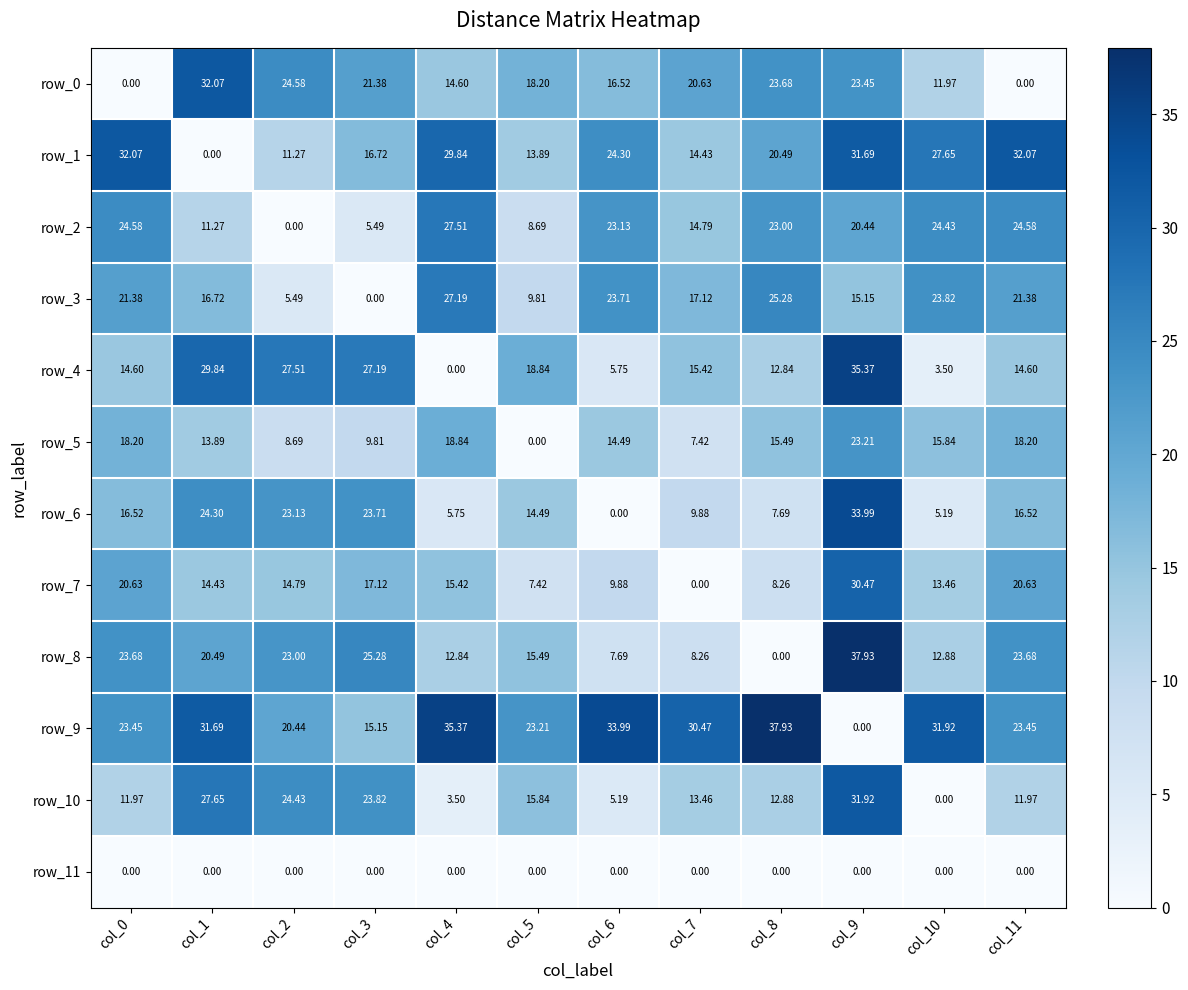

The value of row_7 at col_5 is 7.4. True or false?

True